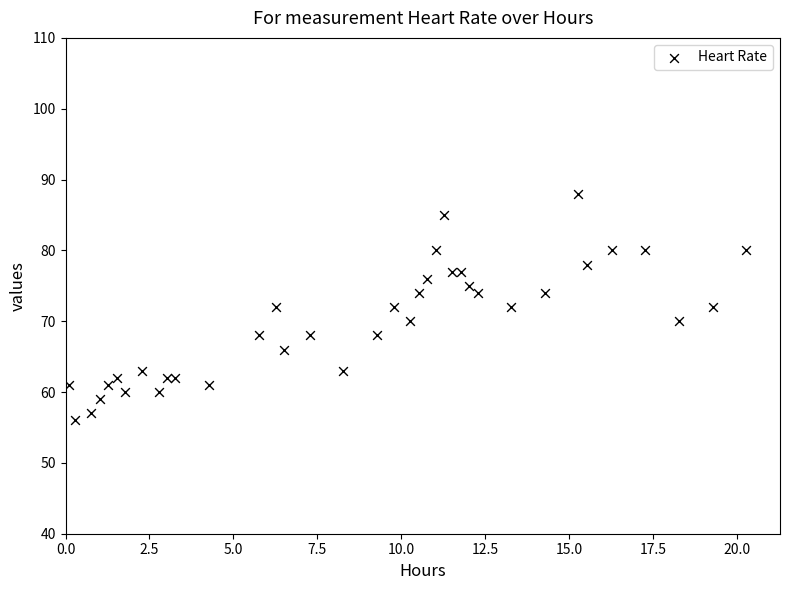

What is the range of Y values (max minus min)?

32